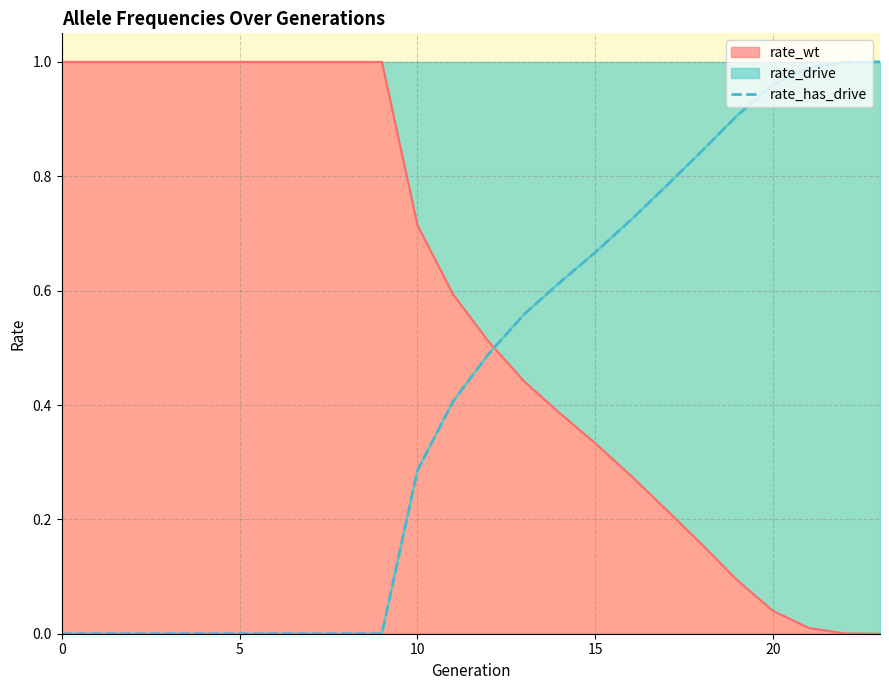

True or false: rate_wt has a value of 0.3 at 10.

False